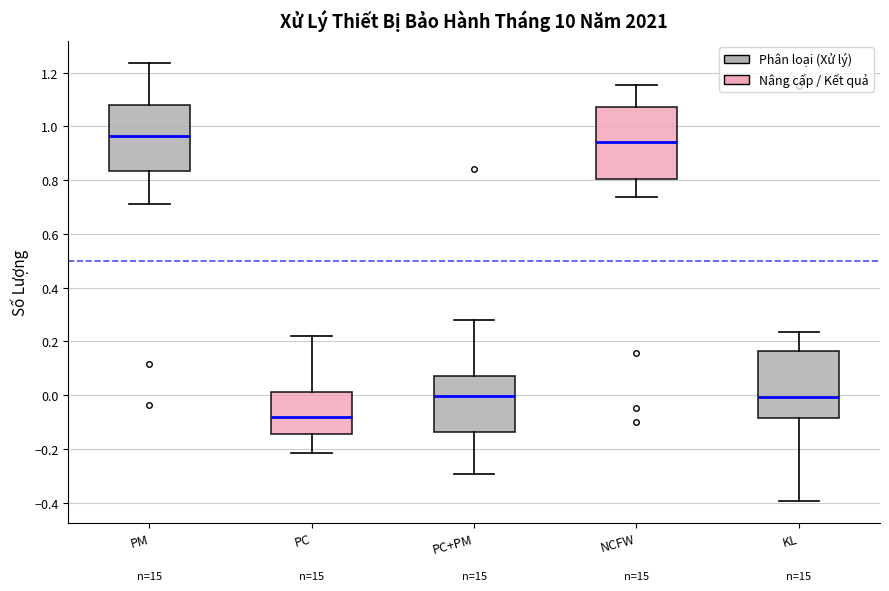

Reading left to right, read every box against the y-axis: the position of its median line, the range the box covers, and the ends of its whiskers. The values are not printed on the chart, so give them approximately, as read against the axis.

PM: median 0.96, box 0.84 to 1.08, whiskers 0.72 to 1.24
PC: median -0.08, box -0.14 to 0.02, whiskers -0.22 to 0.22
PC+PM: median 0.00, box -0.14 to 0.08, whiskers -0.30 to 0.28
NCFW: median 0.94, box 0.80 to 1.08, whiskers 0.74 to 1.16
KL: median 0.00, box -0.08 to 0.16, whiskers -0.40 to 0.24